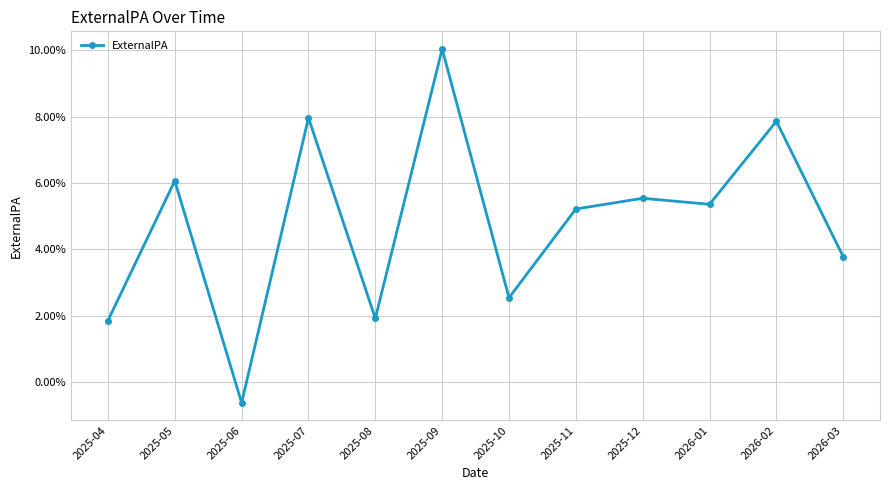

What is the label of the 8th point from the right?

2025-08